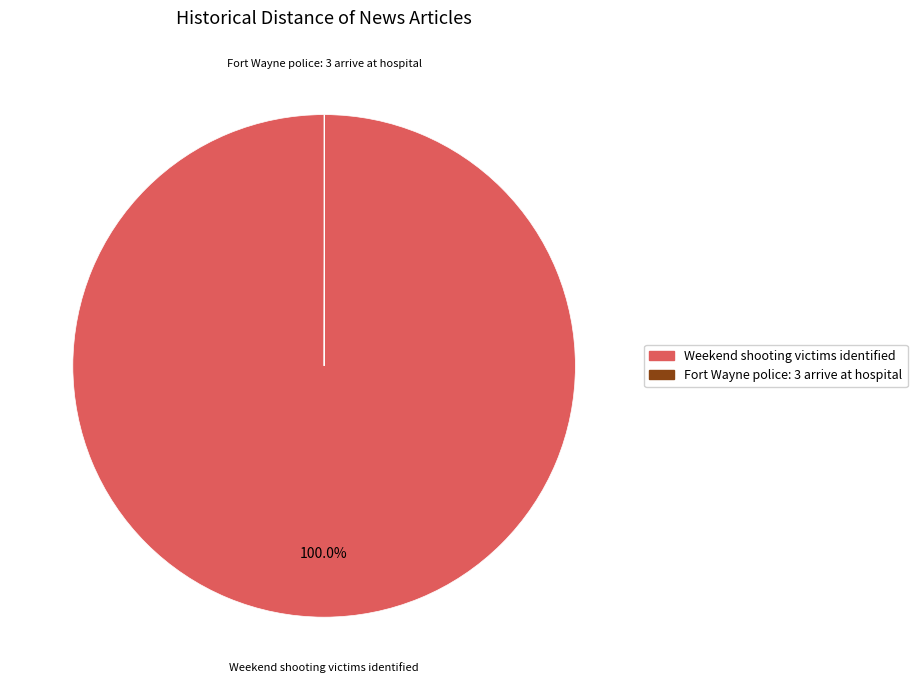

Does any single category account for the majority?

Yes